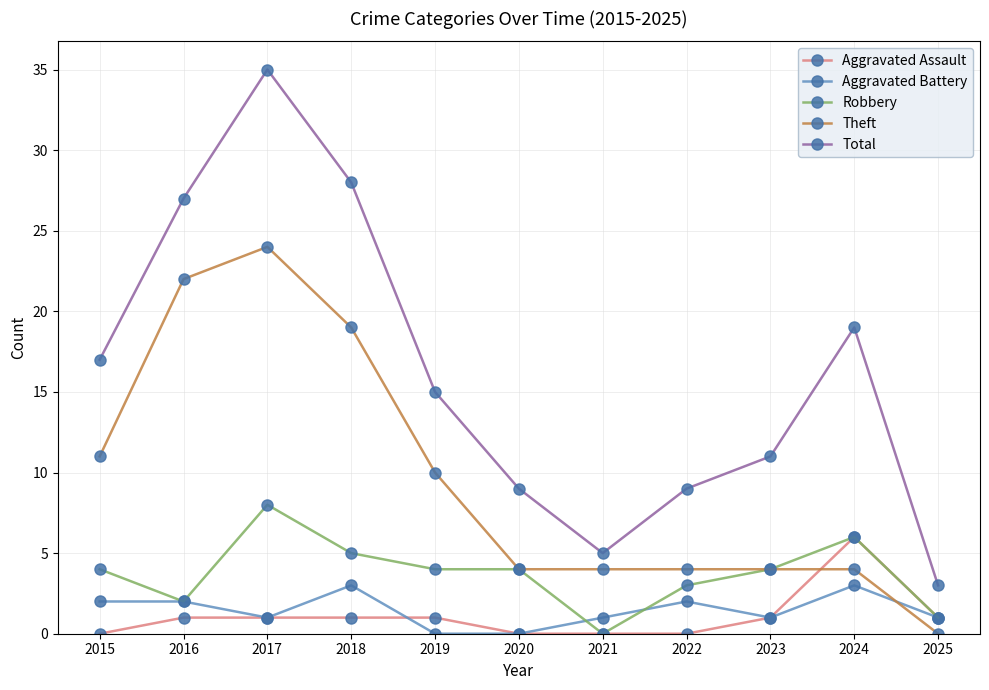

How many Aggravated Battery values are between 1 and 2?

7